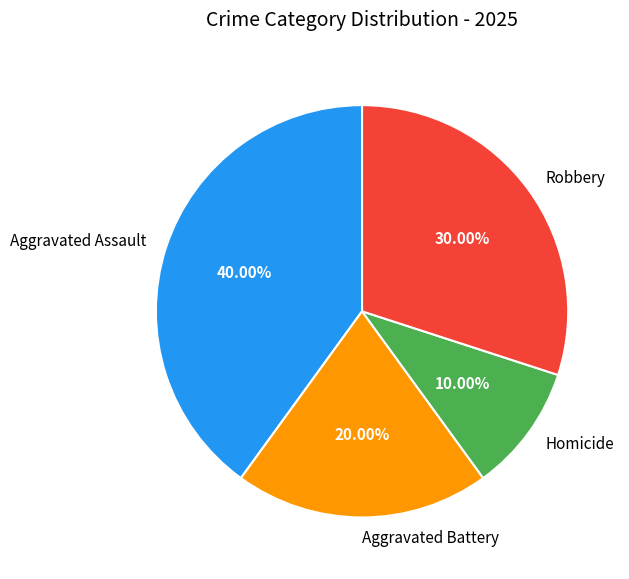

Rank the categories by value from lowest to highest.

Homicide, Aggravated Battery, Robbery, Aggravated Assault